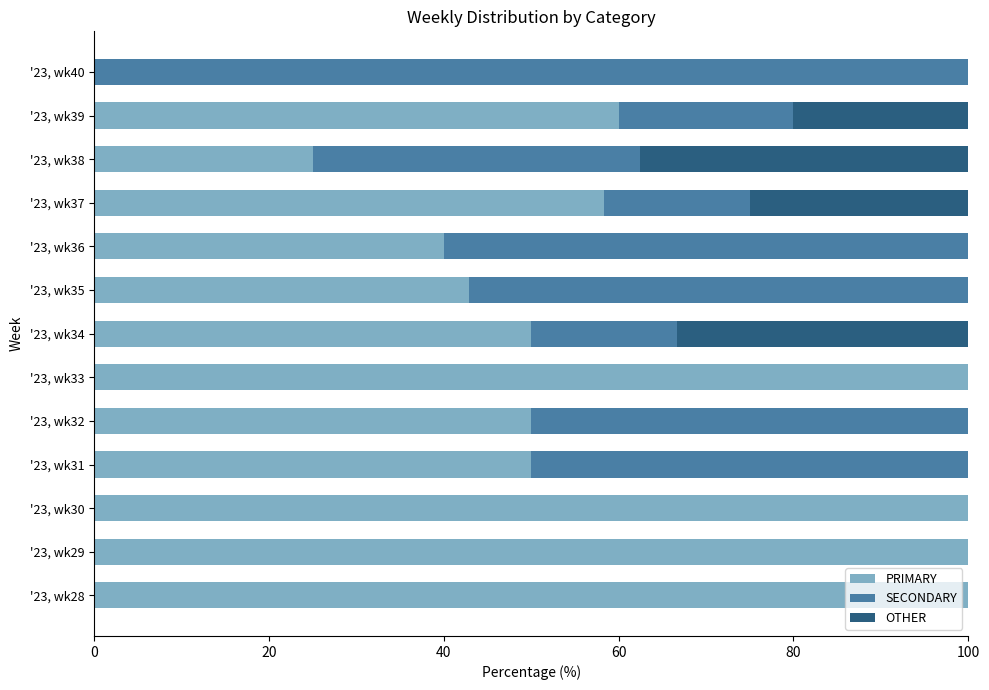

The value of PRIMARY at '23, wk33 is 100.0. True or false?

True